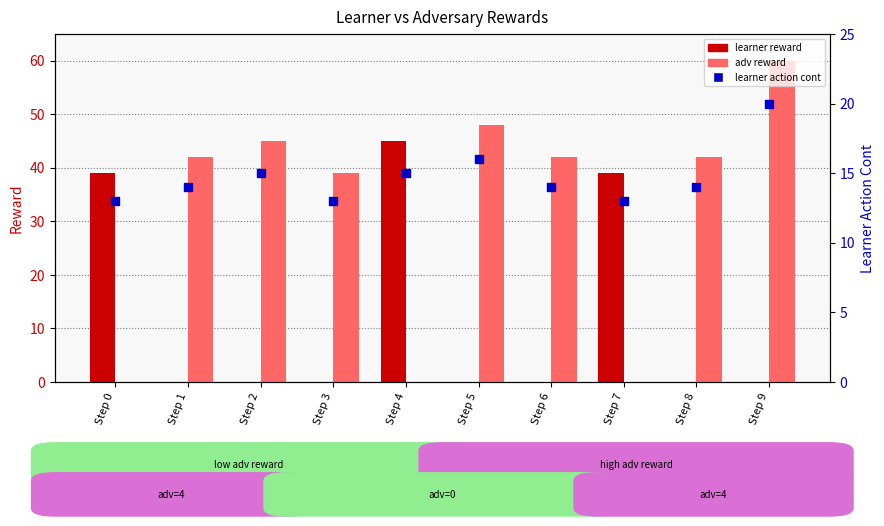

At how many categories does at least one series exceed 5?

10